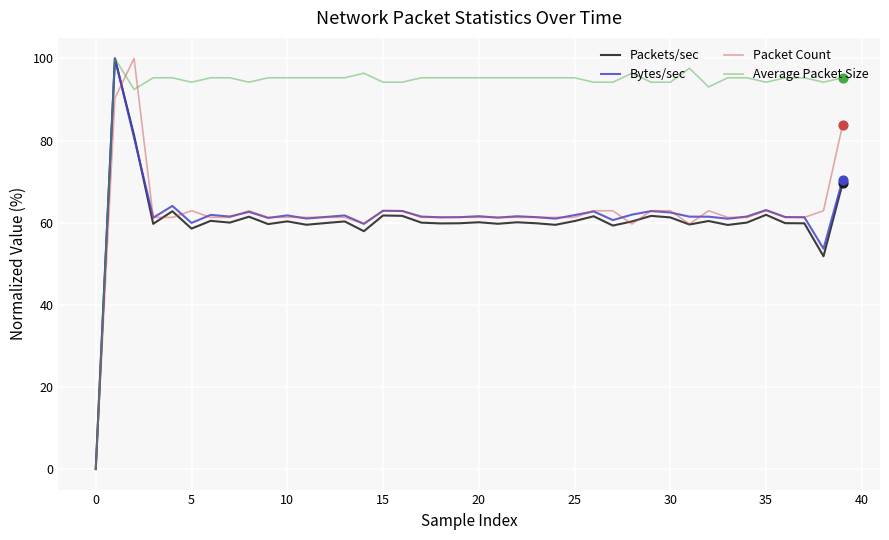

Which series has the largest total across all categories?

Average Packet Size